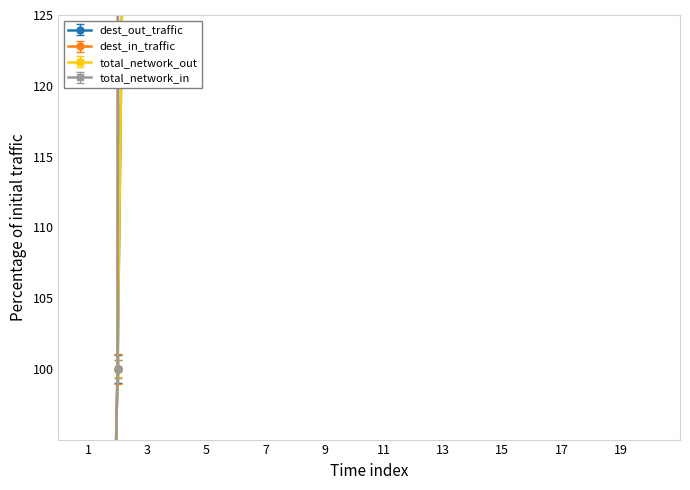

True or false: dest_out_traffic has more than 0 interior local peaks.

False